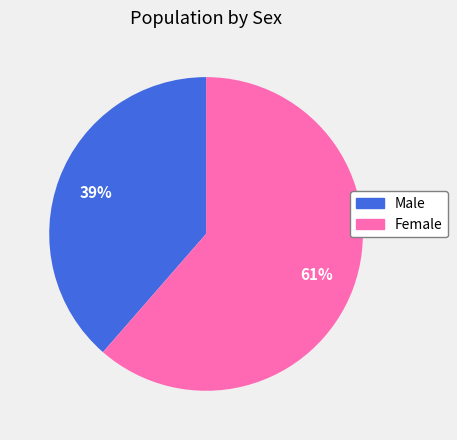

To the nearest percent, what percentage of the pie is Female?

61%